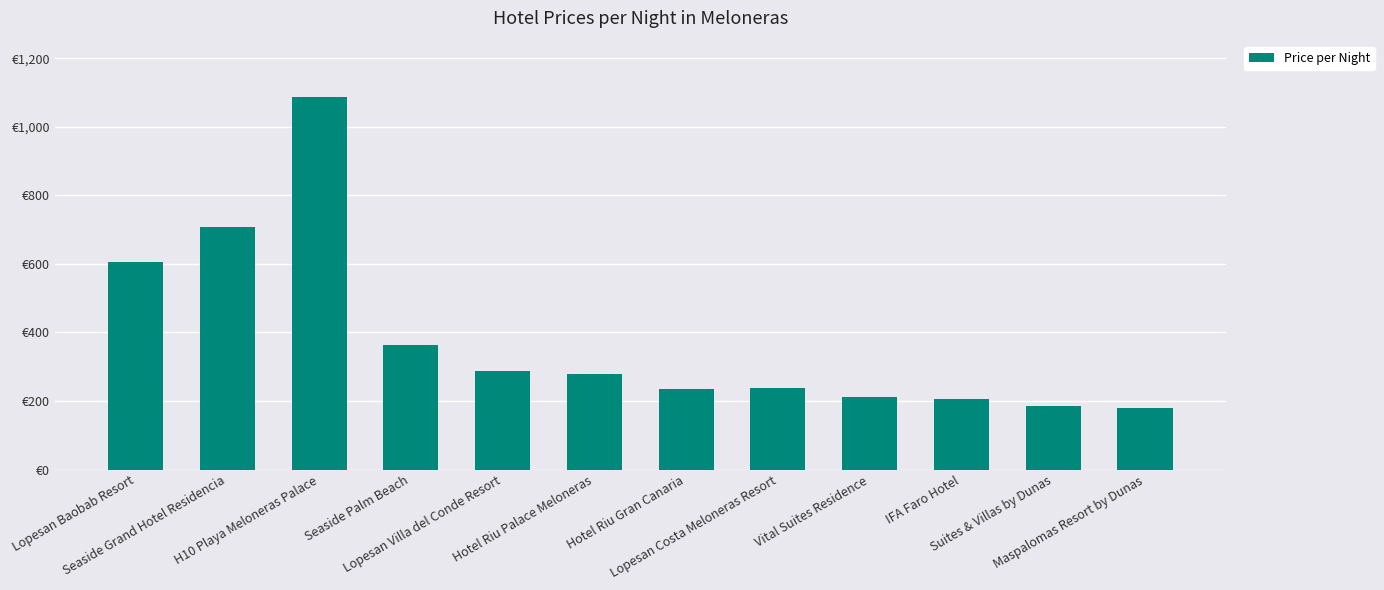

List the labels in order of value, largest first.

H10 Playa Meloneras Palace, Seaside Grand Hotel Residencia, Lopesan Baobab Resort, Seaside Palm Beach, Lopesan Villa del Conde Resort, Hotel Riu Palace Meloneras, Lopesan Costa Meloneras Resort, Hotel Riu Gran Canaria, Vital Suites Residence, IFA Faro Hotel, Suites & Villas by Dunas, Maspalomas Resort by Dunas